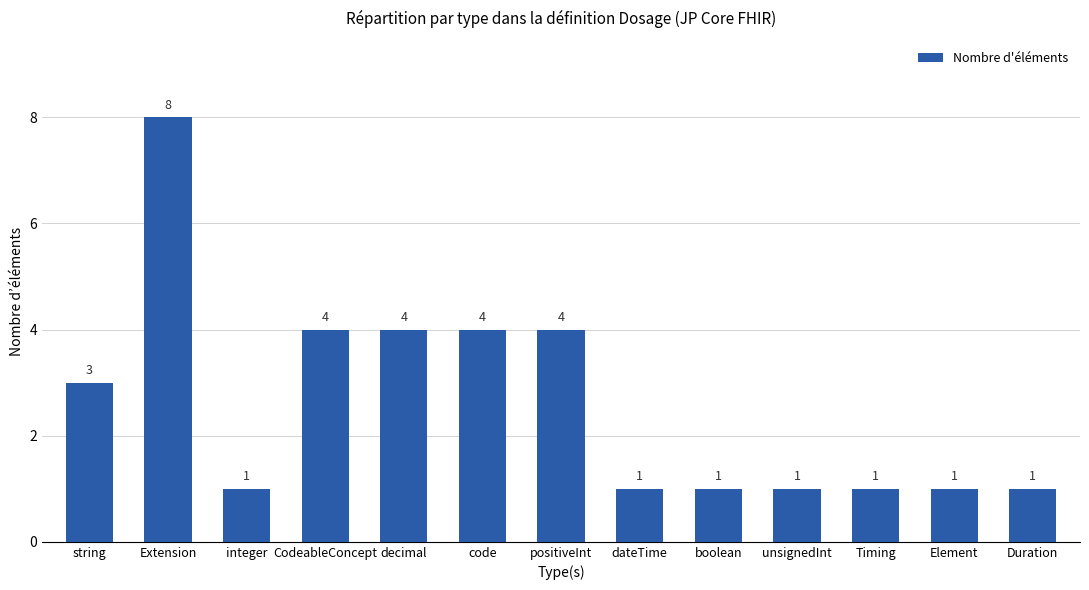

What value does the data have at unsignedInt?

1